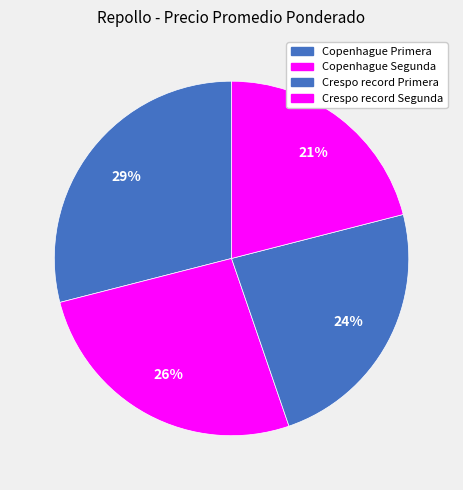

What percentage is the Copenhague Segunda slice, to the nearest percent?

26%